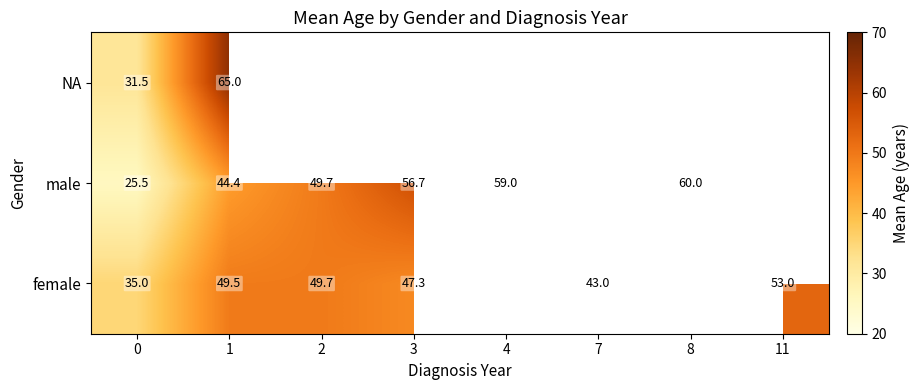

Which series changed the most between 0 and 1?

NA